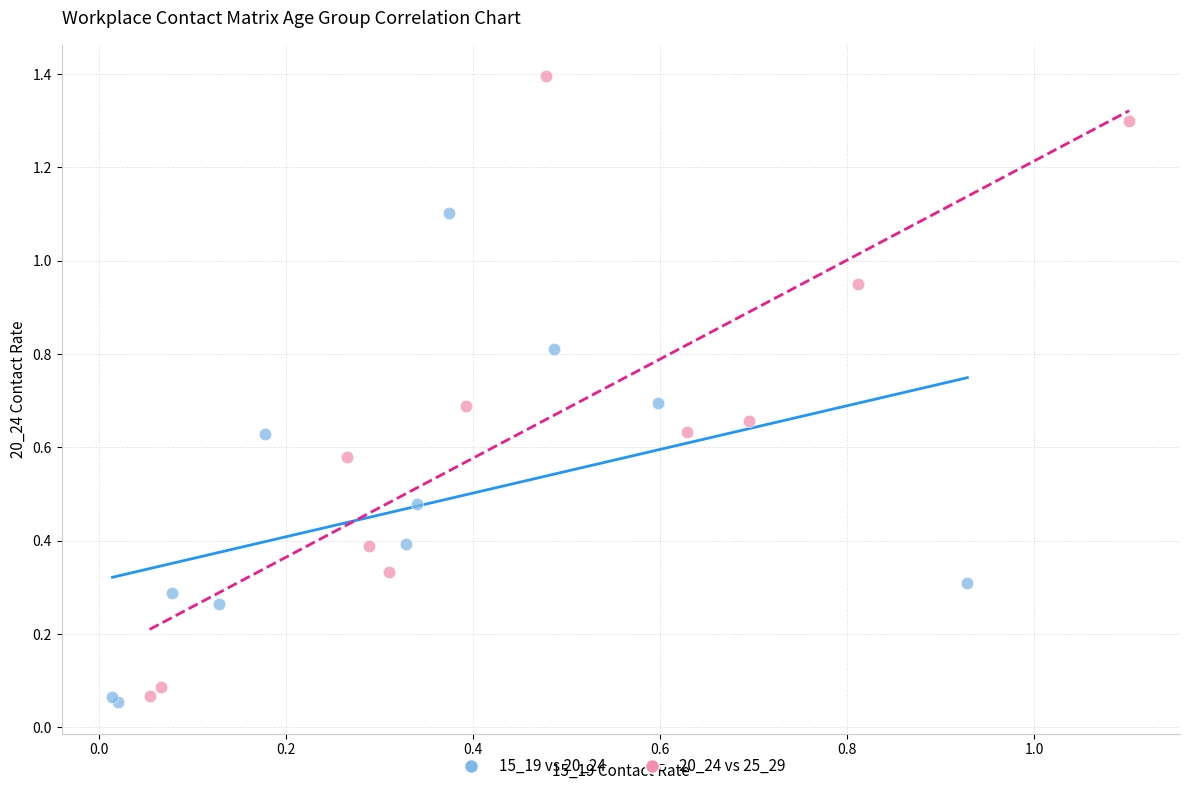

Which series has the largest Y range (max minus min)?

20_24 vs 25_29